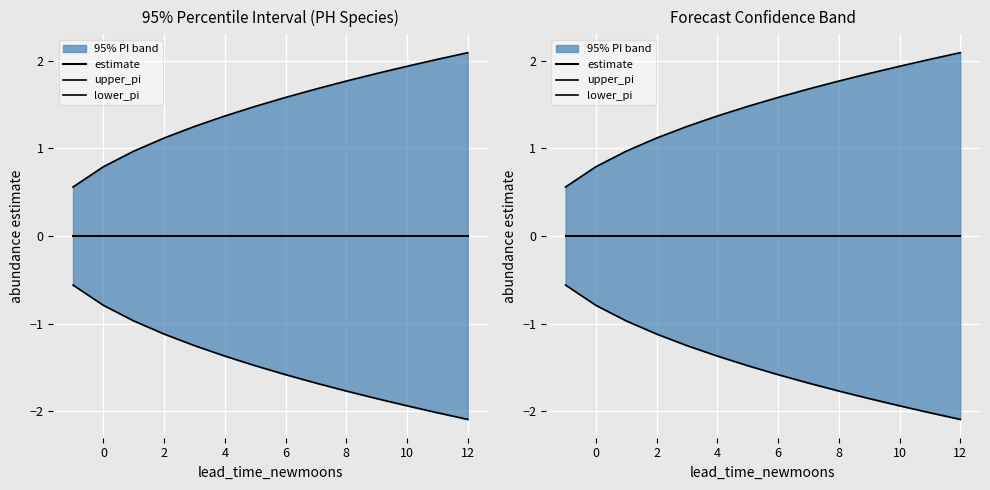

True or false: estimate and upper_pi intersect in this chart.

False